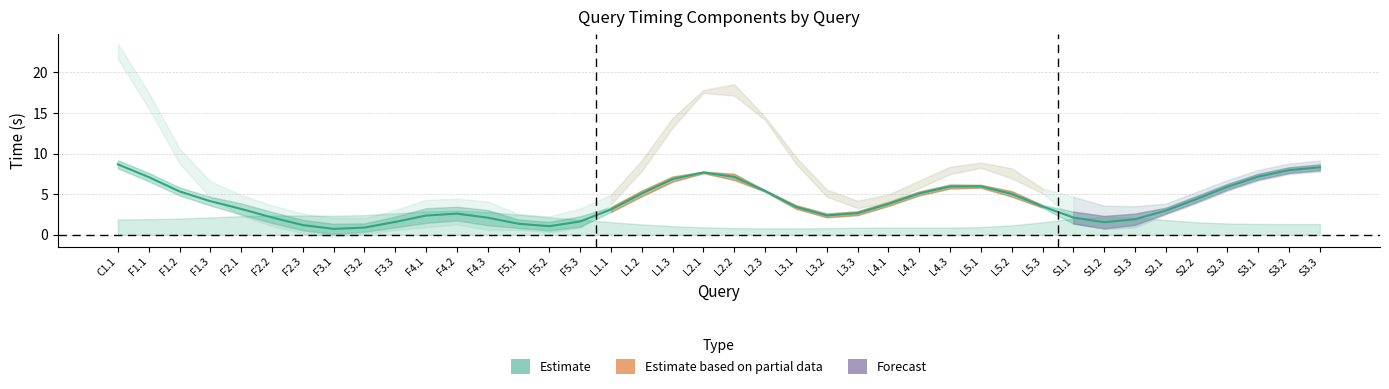

The chart shows a value of 3.7 at S1.1. True or false?

False